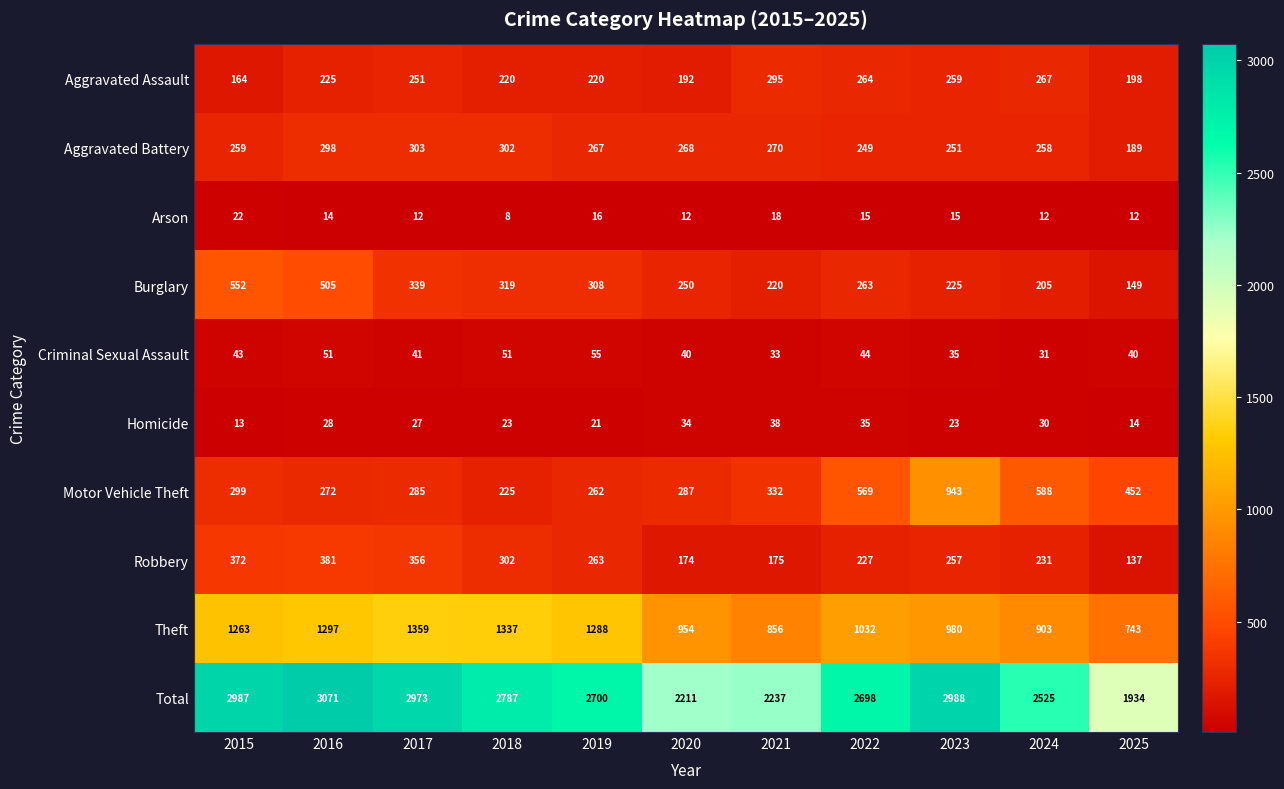

True or false: Arson has a value of 16 at 2019.

True